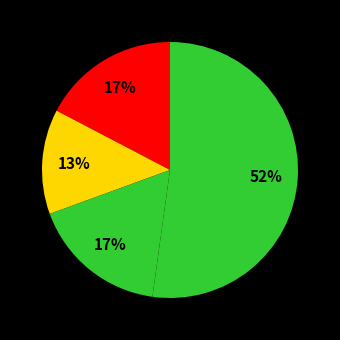

Is there any slice that represents more than half of the pie?

Yes